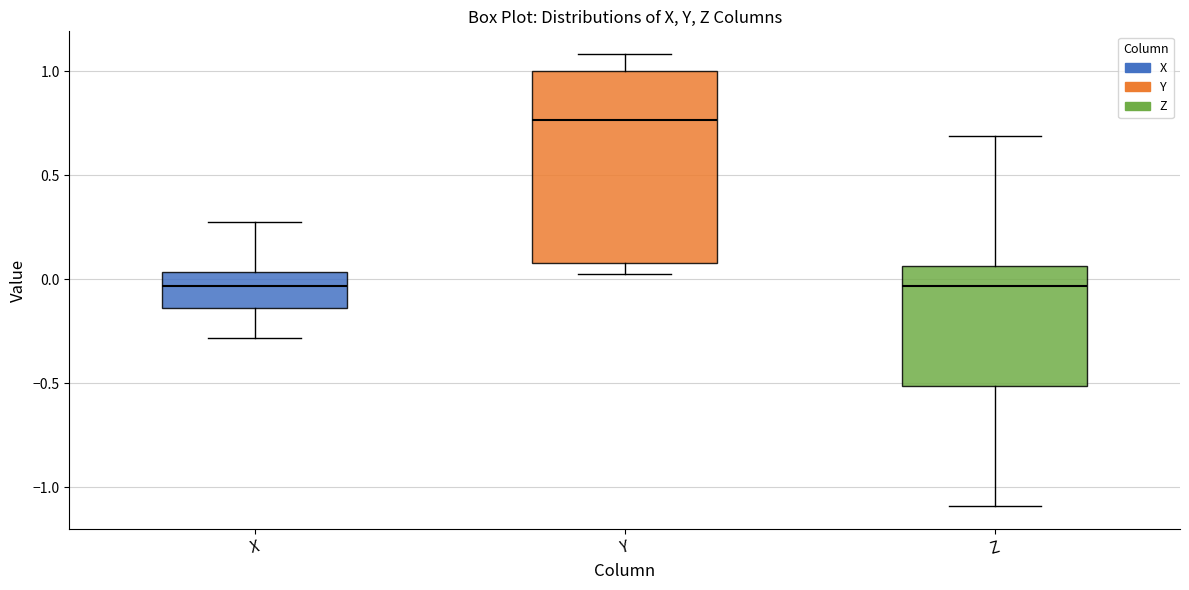

Where does the median line of the box for Z sit on the y-axis? The values are not printed on the chart, so give them approximately, as read against the axis.

-0.05